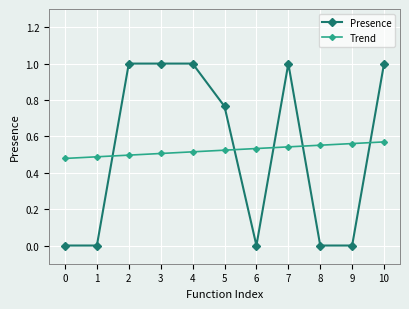

List the series in order of their peak value, lowest first.

Trend, Presence